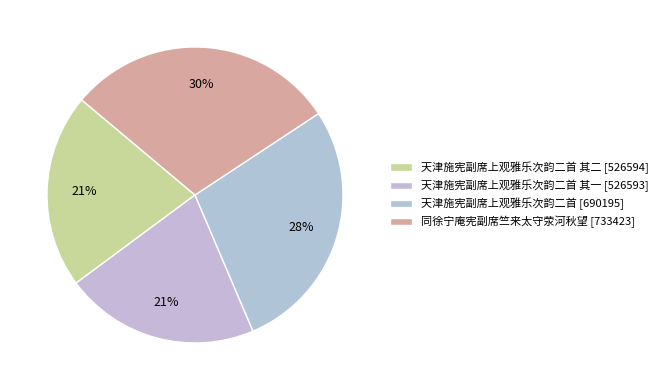

Count the number of slices in the pie.

4